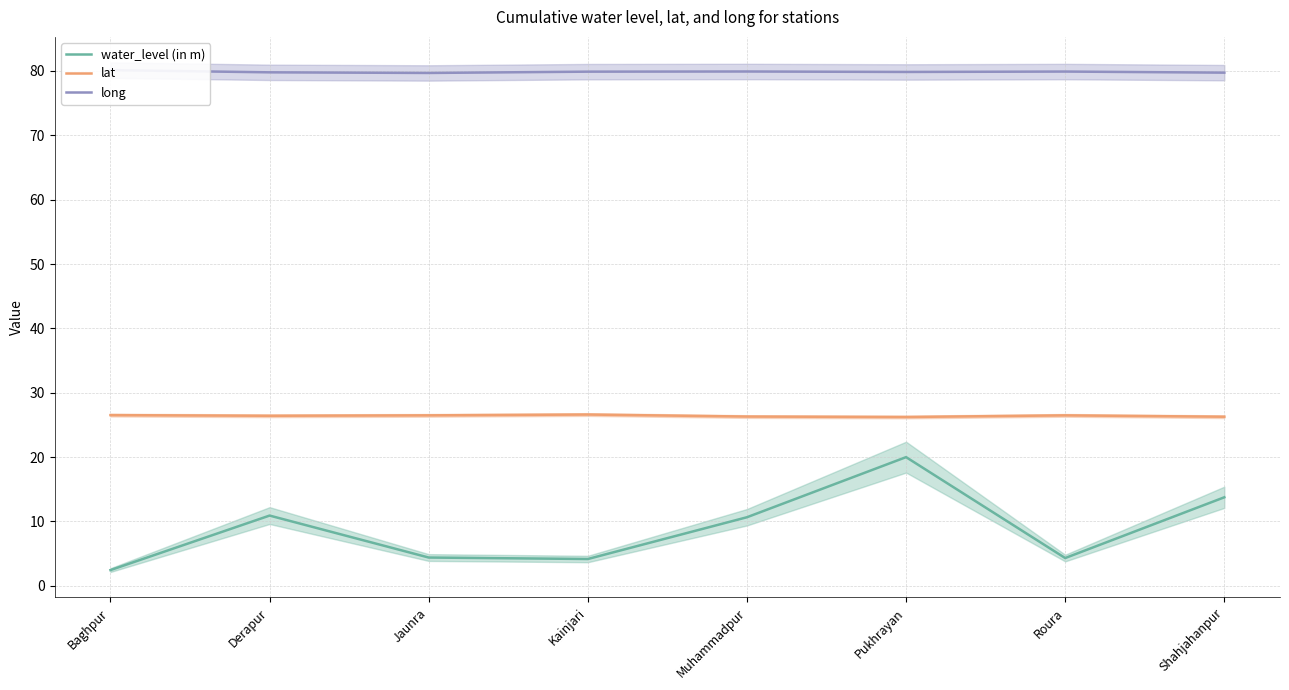

What is the label of the 7th point from the right?

Derapur